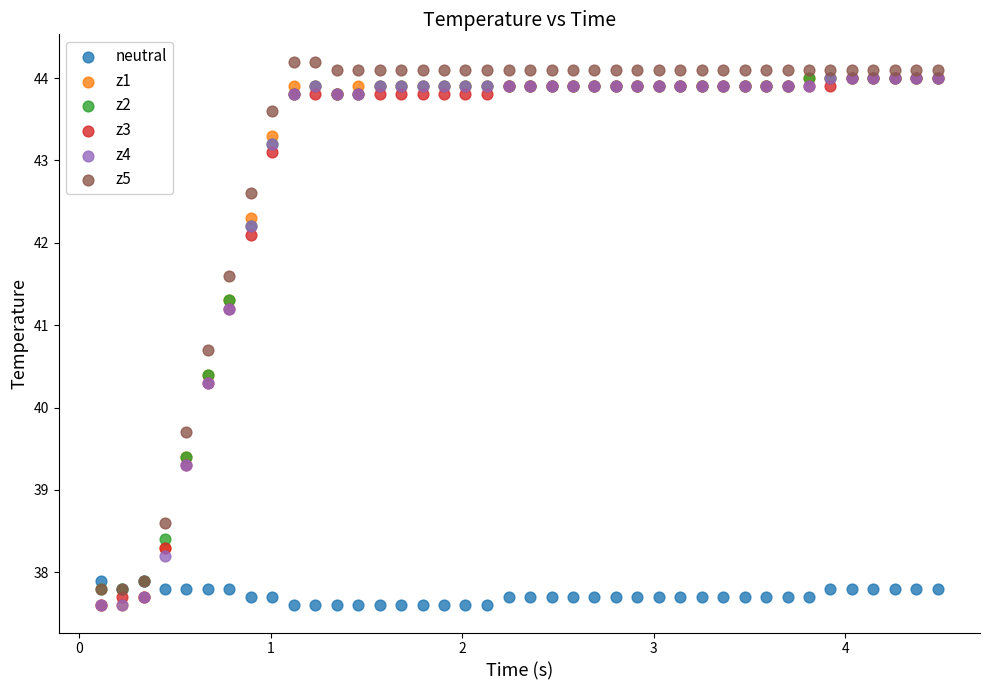

What are all the series names shown in the legend?

neutral, z1, z2, z3, z4, z5